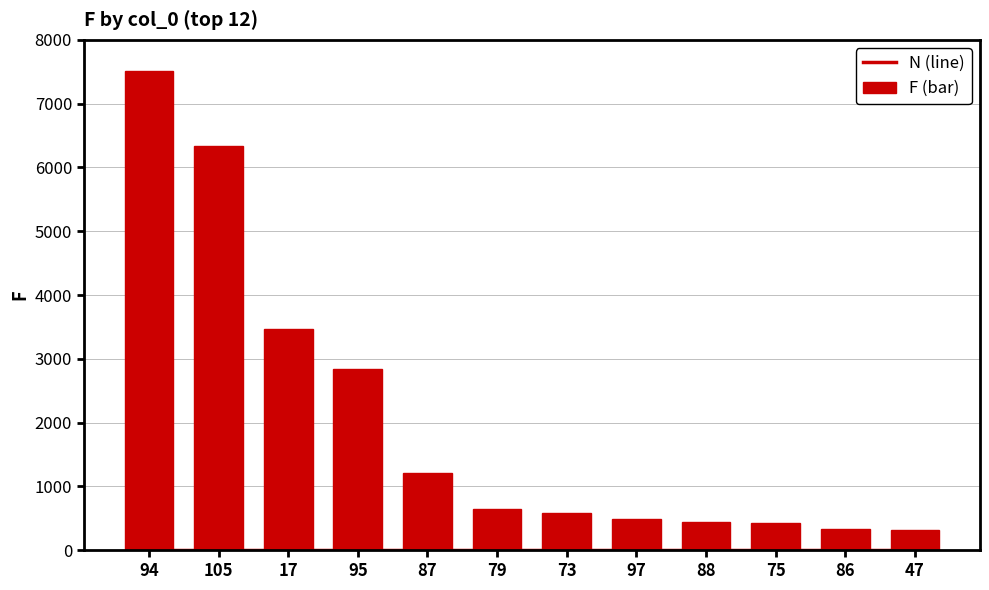

What is the smallest value displayed?

1